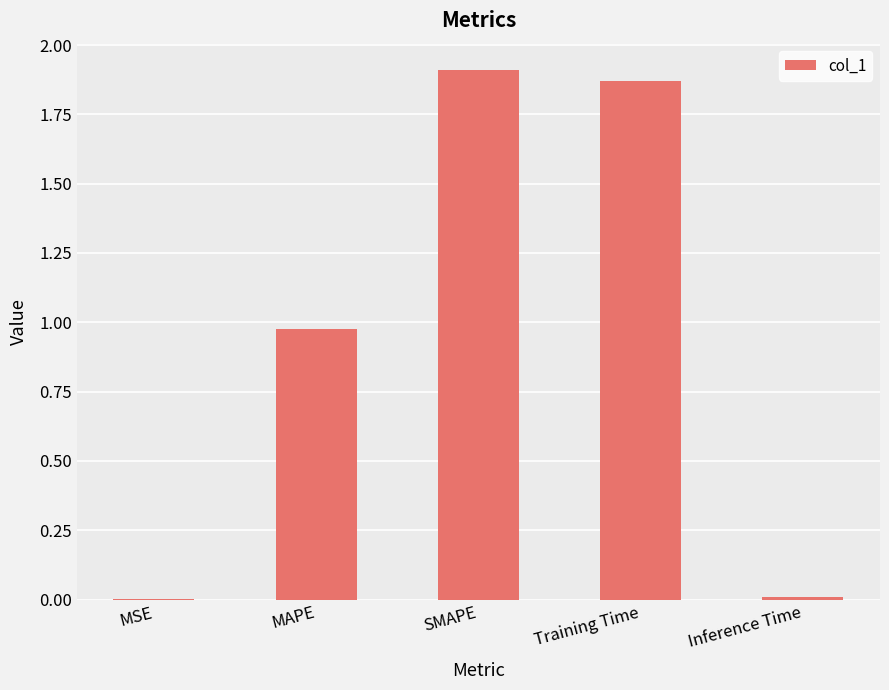

Is it true that the value at SMAPE is 3.3?

False